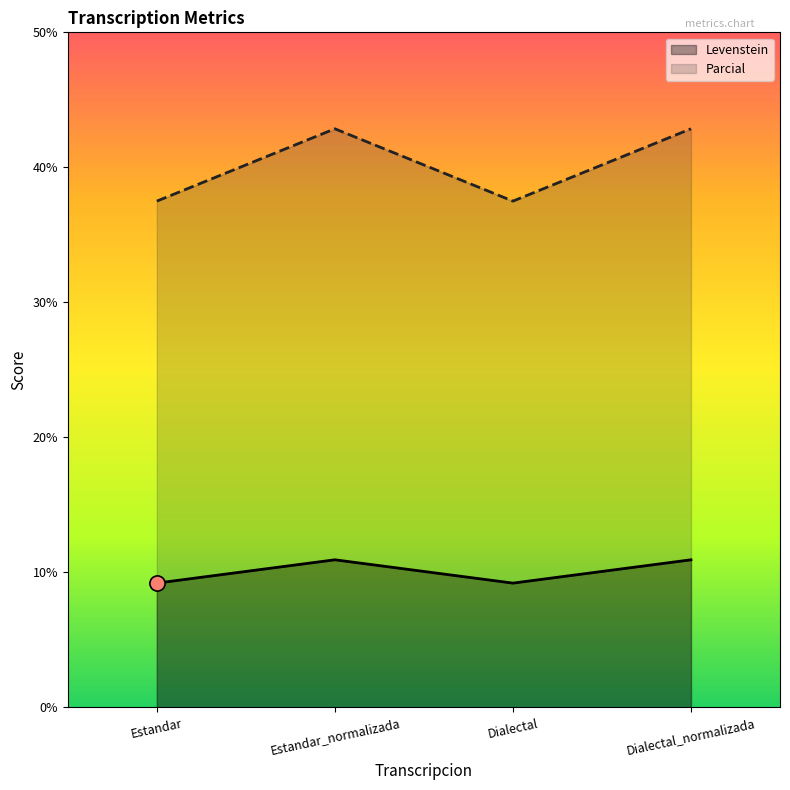

Which series reaches the maximum Y coordinate?

Parcial